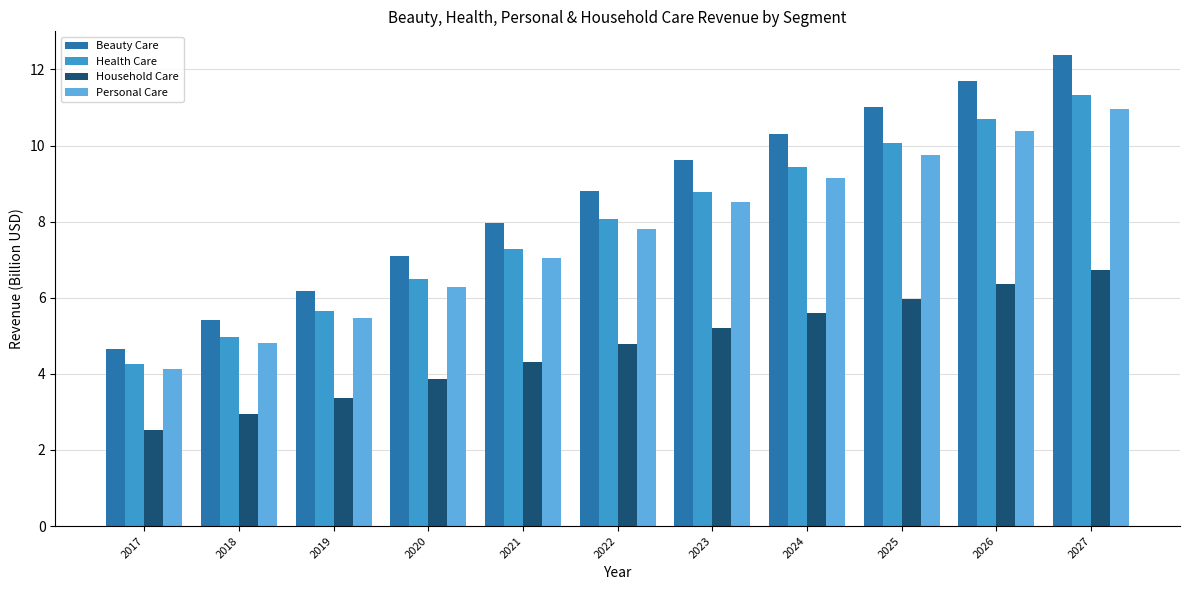

Between 2020 and 2027, which series saw the biggest shift?

Beauty Care